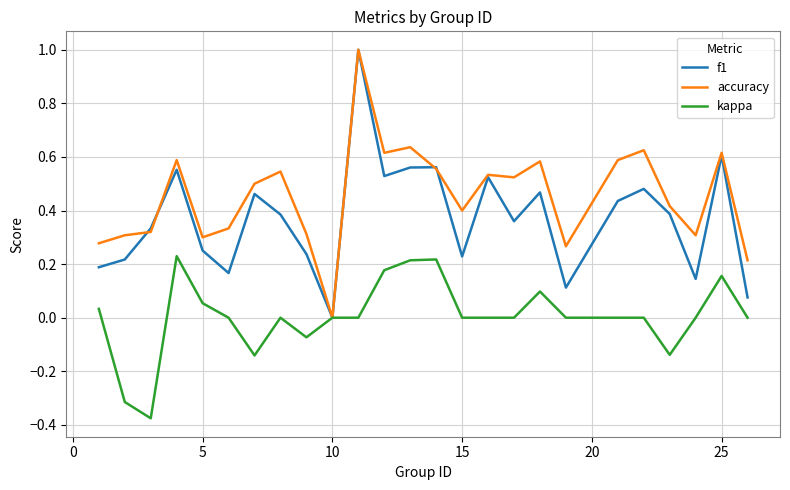

Which series has the largest total across all categories?

accuracy